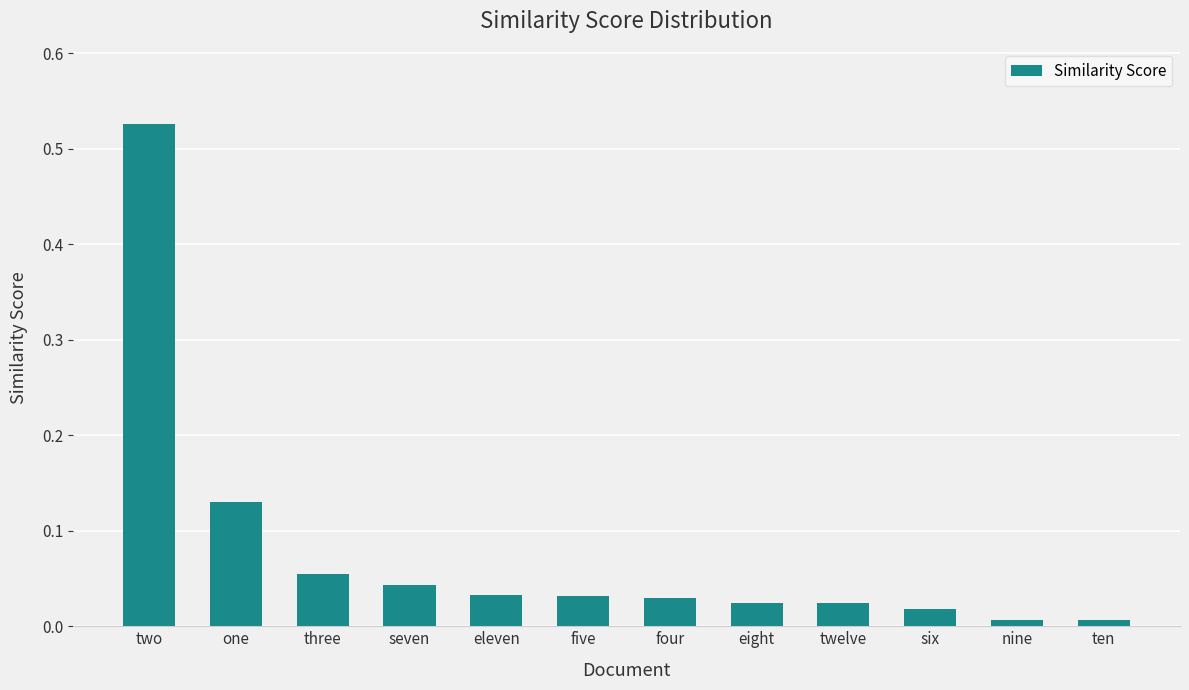

What is the label of the 12th bar from the right?

two